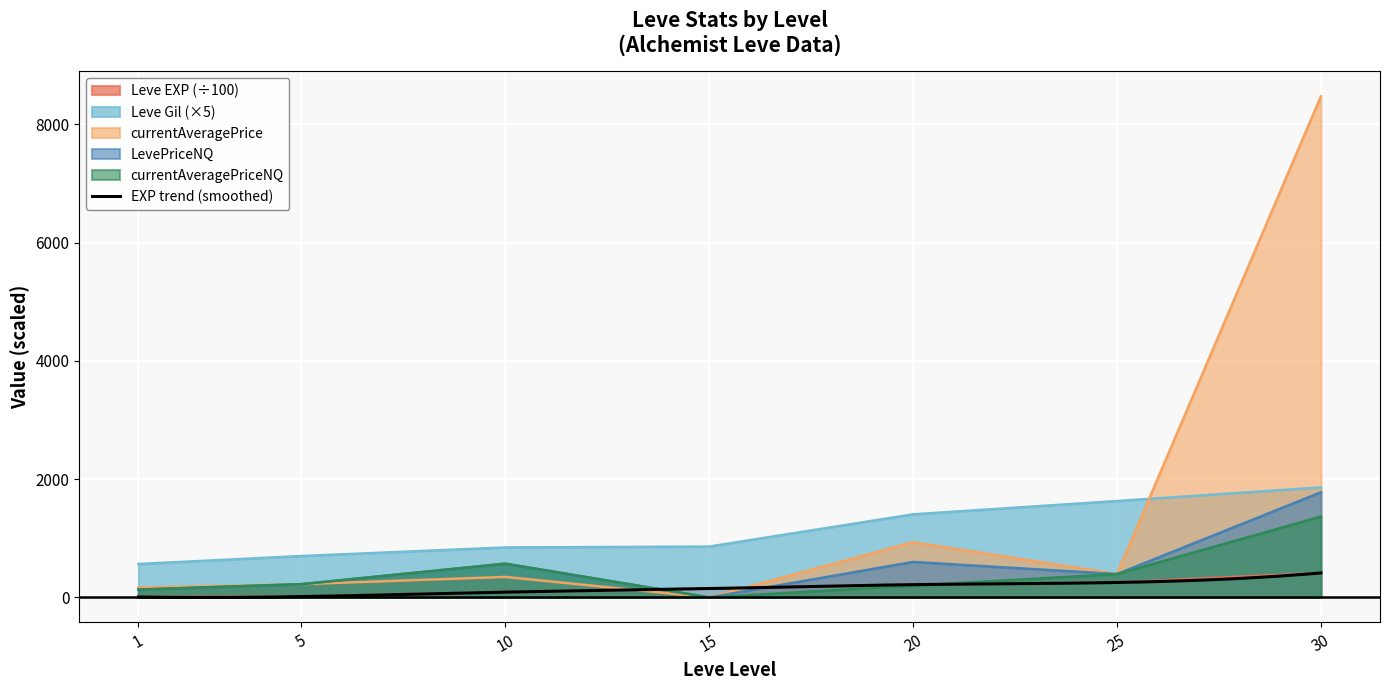

What is the average value of the LevePriceNQ series?

528.4